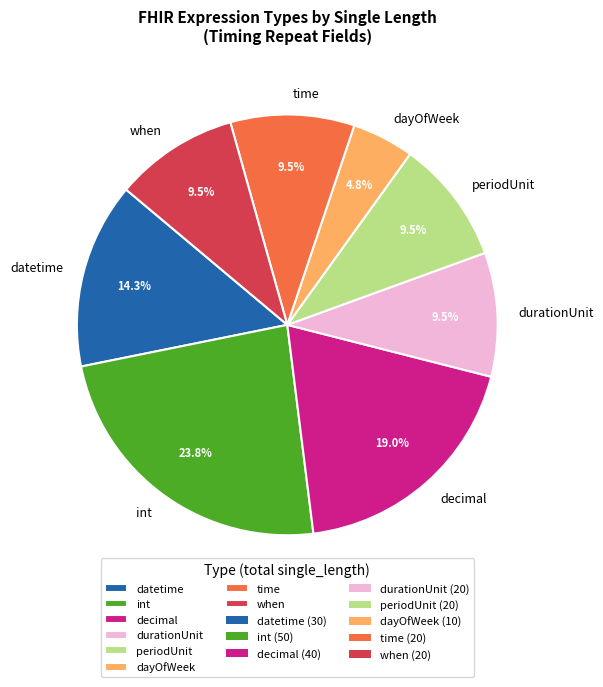

Which slice is the smallest?

dayOfWeek